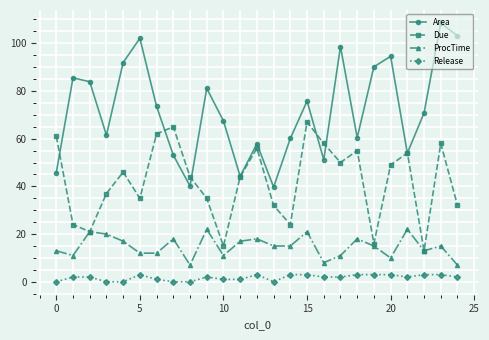

What is the sum of all Due values?

1053.0